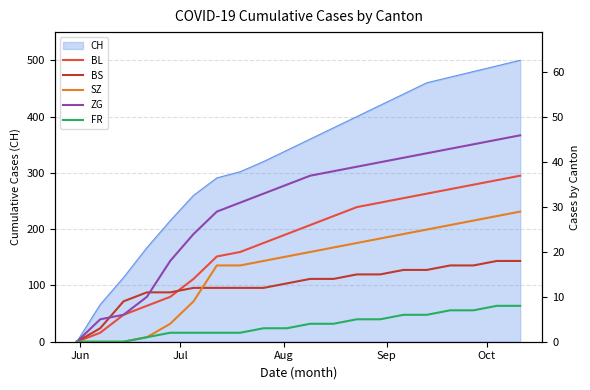

What is the difference between the maximum and minimum values in the BL series?

37